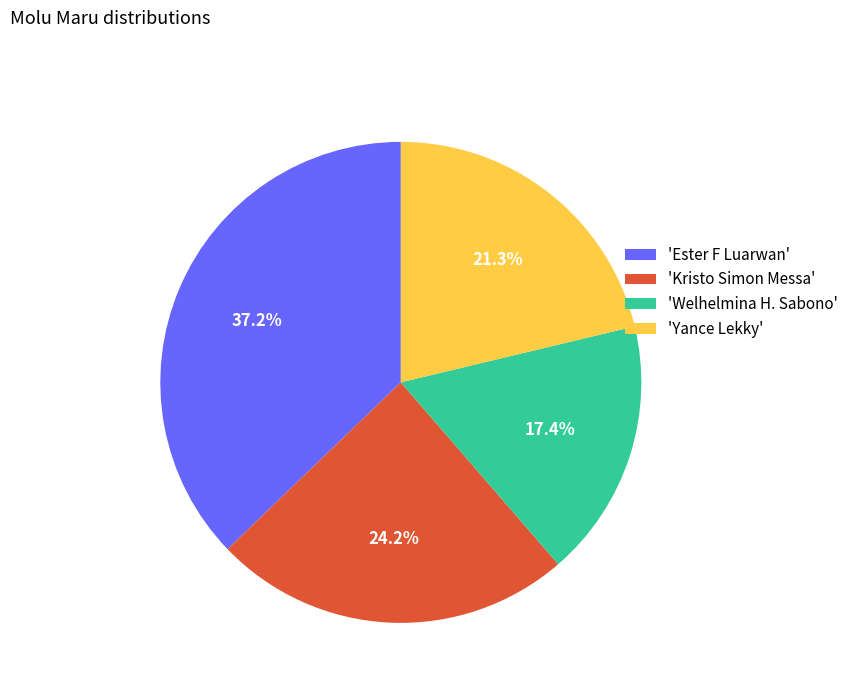

To the nearest percent, what is the average slice percentage?

25%